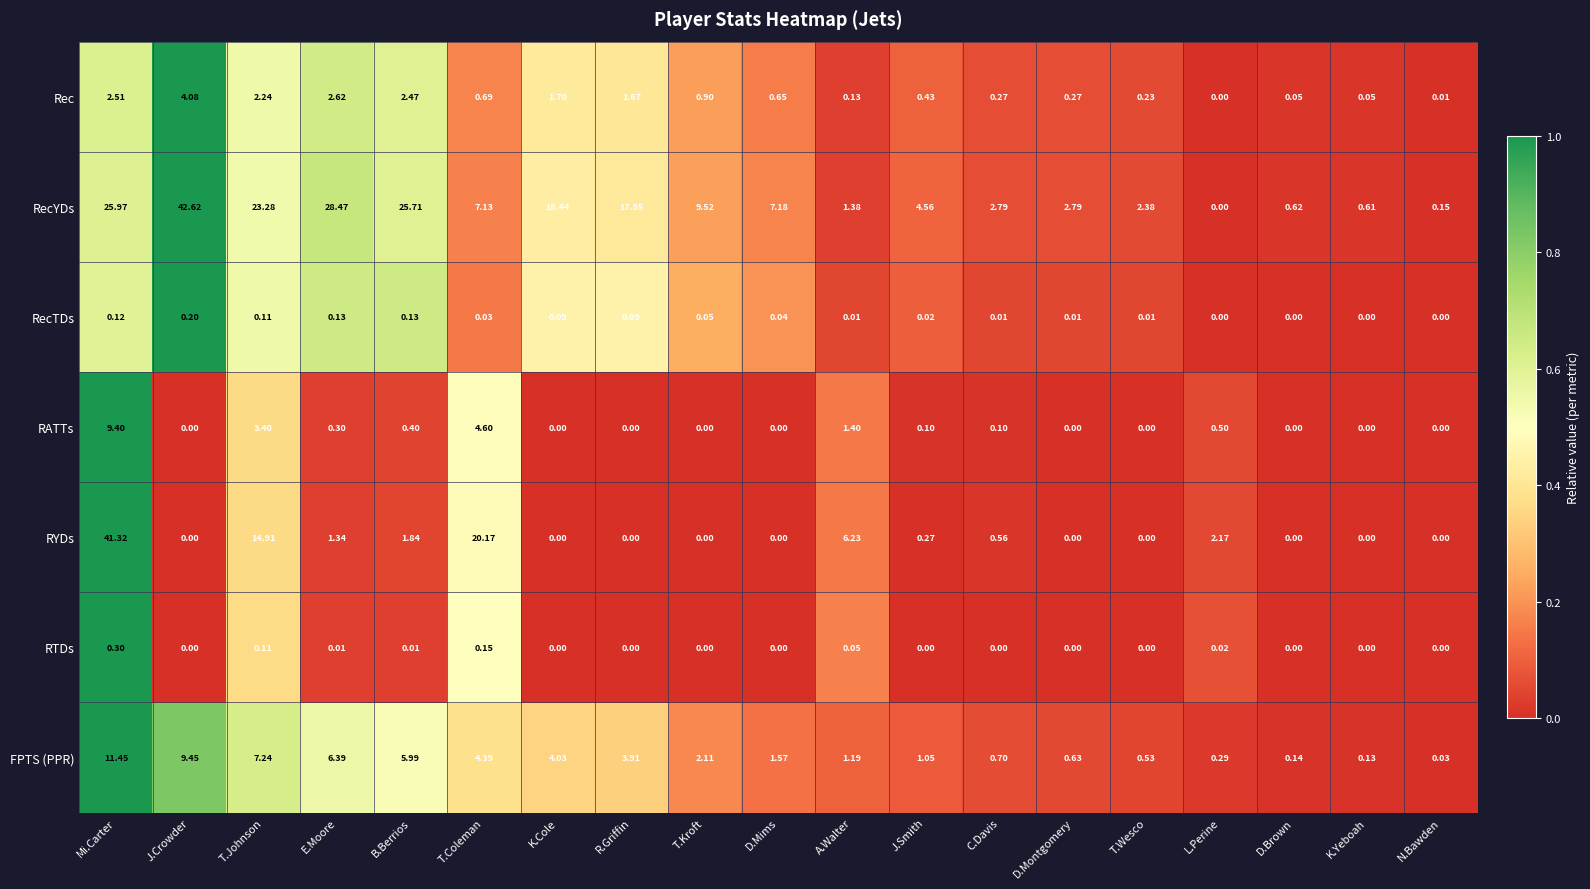

Rank the series by their maximum value, from lowest to highest.

RecTDs, RTDs, Rec, RATTs, FPTS (PPR), RYDs, RecYDs